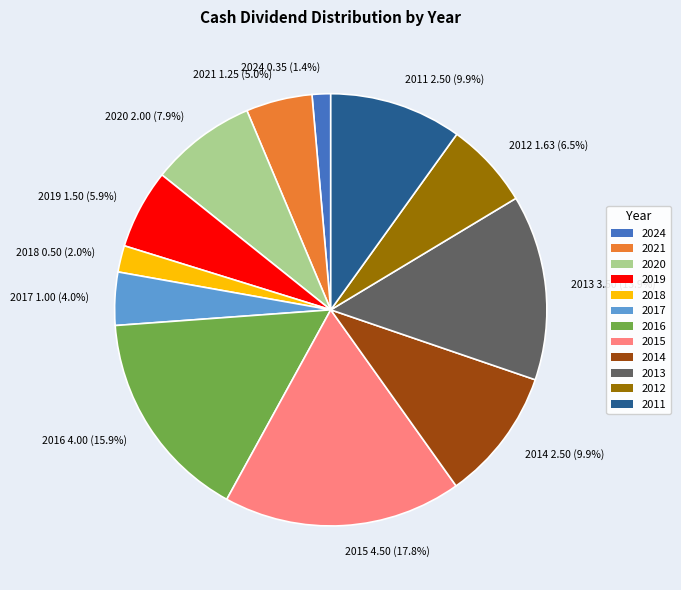

True or false: 2017 accounts for 4% of the total.

True